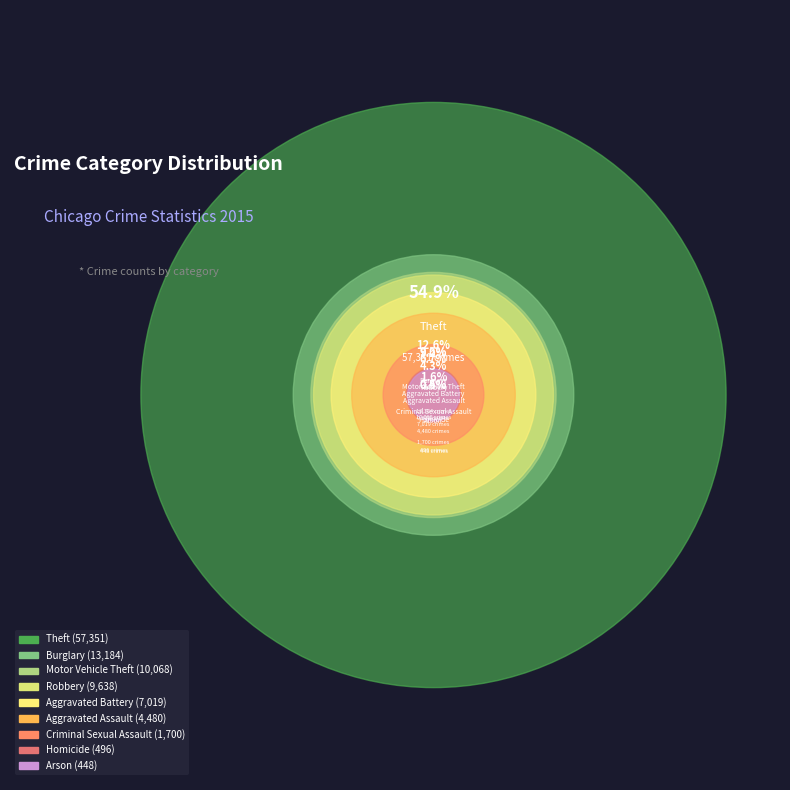

To the nearest percent, what is the difference between the Motor Vehicle Theft and Arson slice percentages?

9%